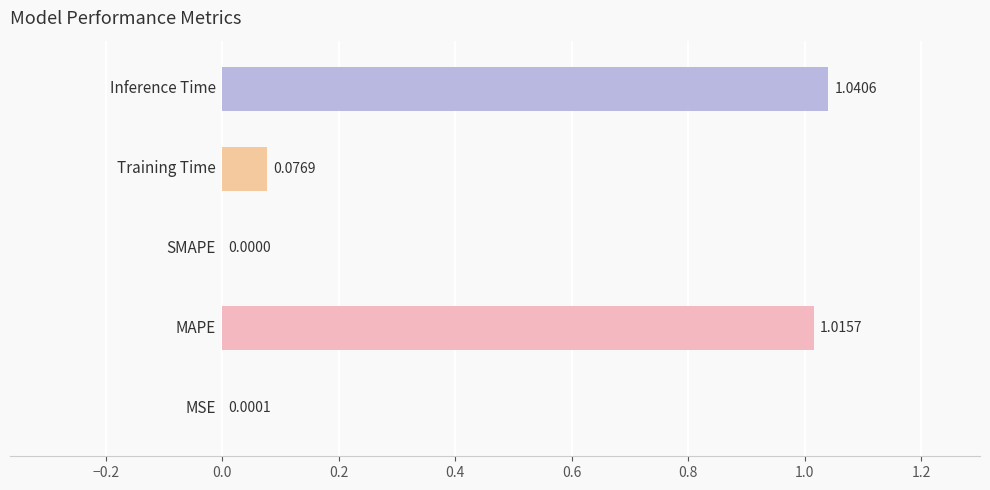

What is the sum of all values?

2.1